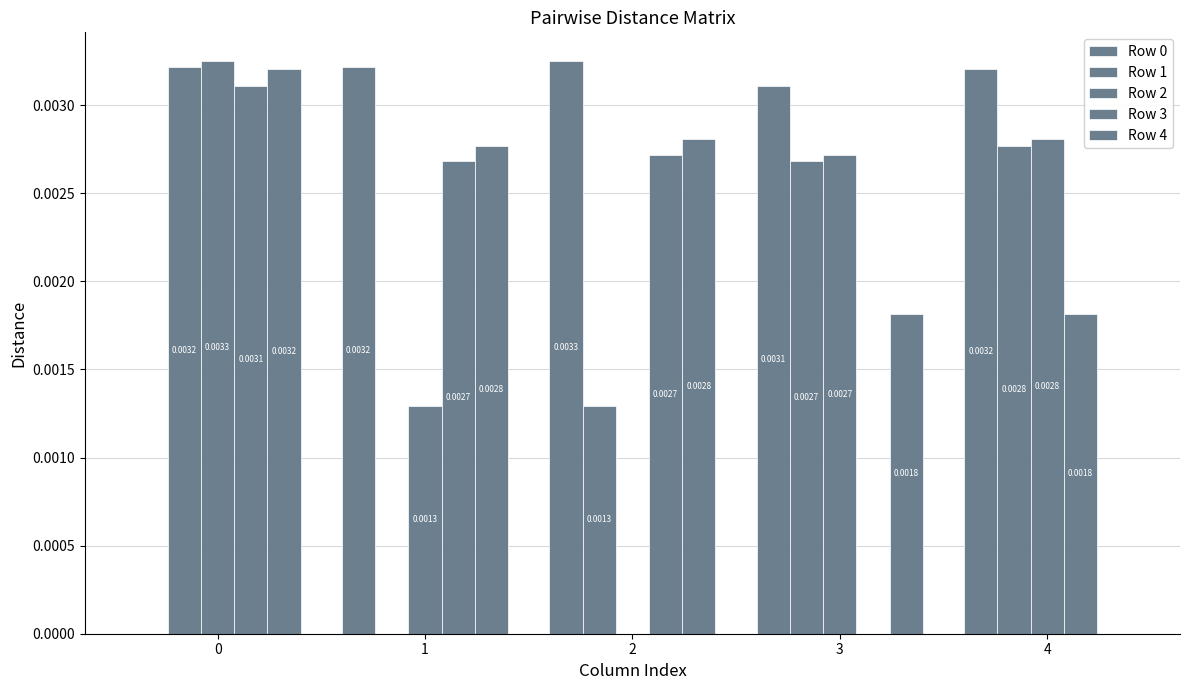

How many groups of bars are there?

5